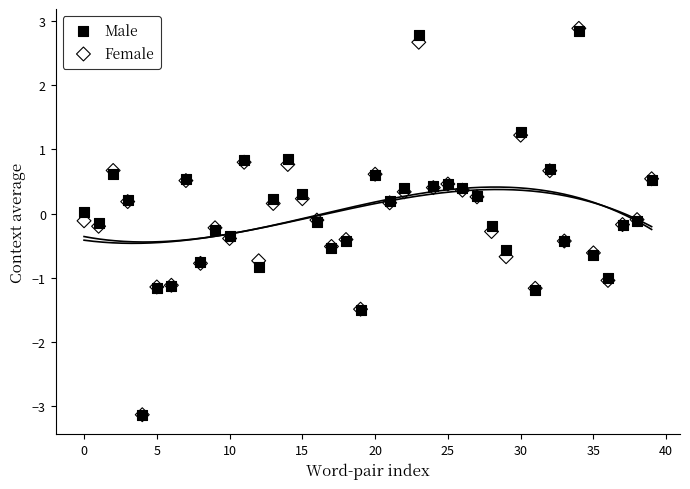

What are all the series names shown in the legend?

Male, Female